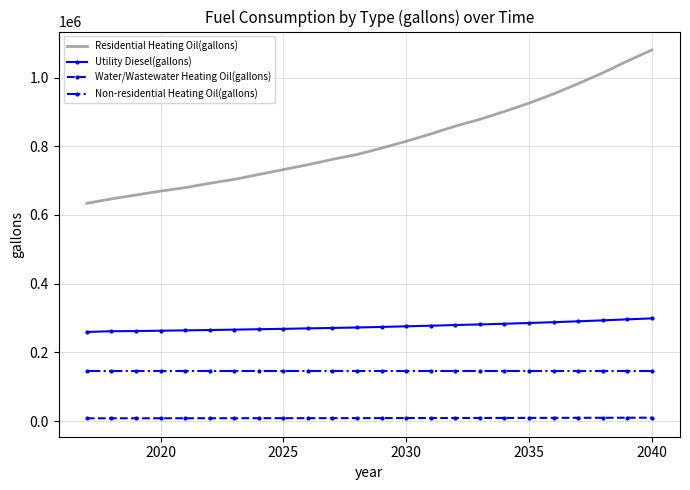

Which series has the widest spread of values?

Residential Heating Oil(gallons)